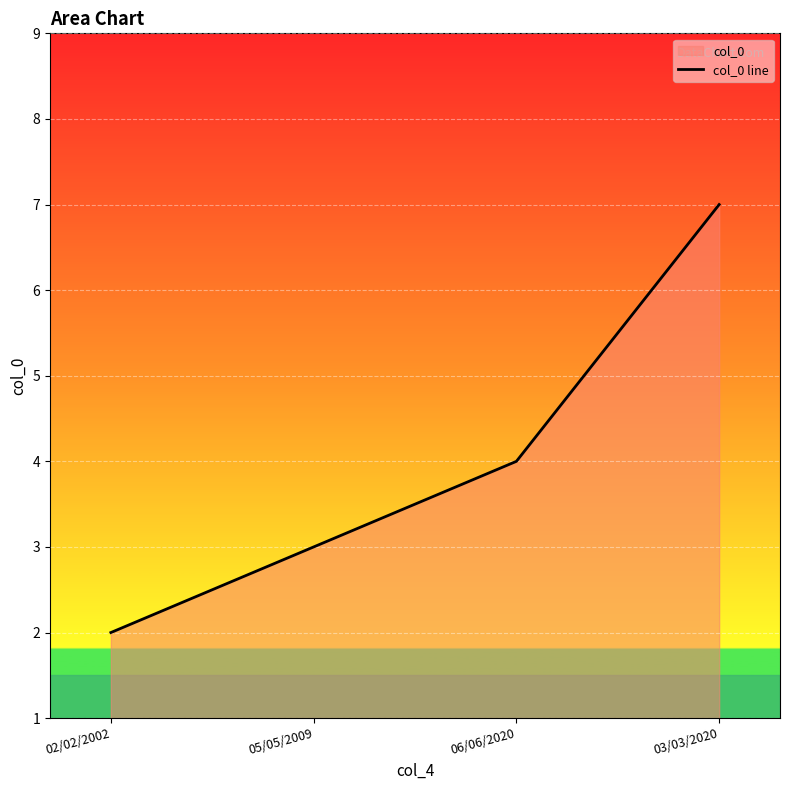

What is the label of the 3rd point from the left?

06/06/2020